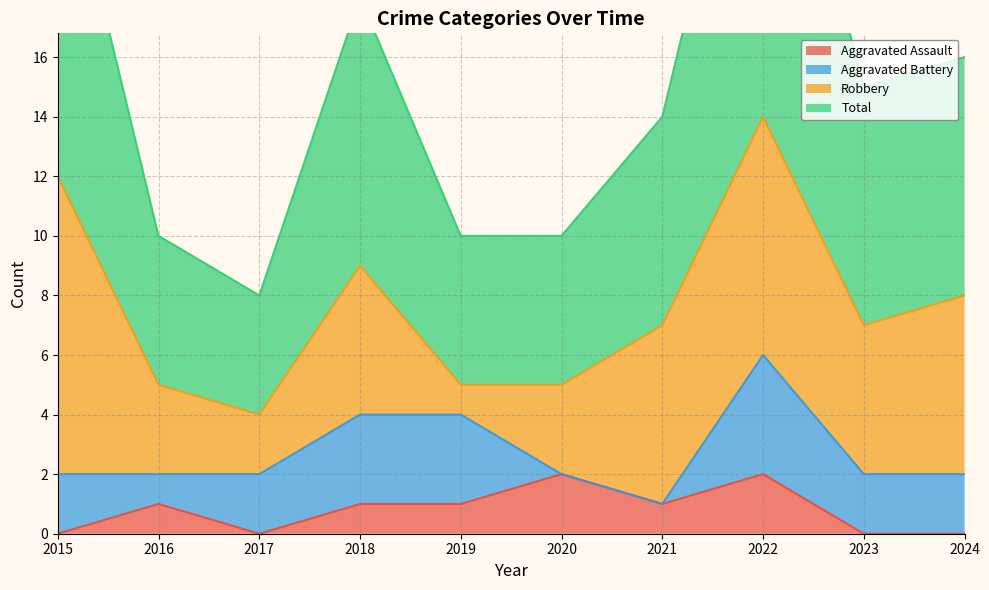

How many interior local peaks does the Aggravated Assault series have?

3